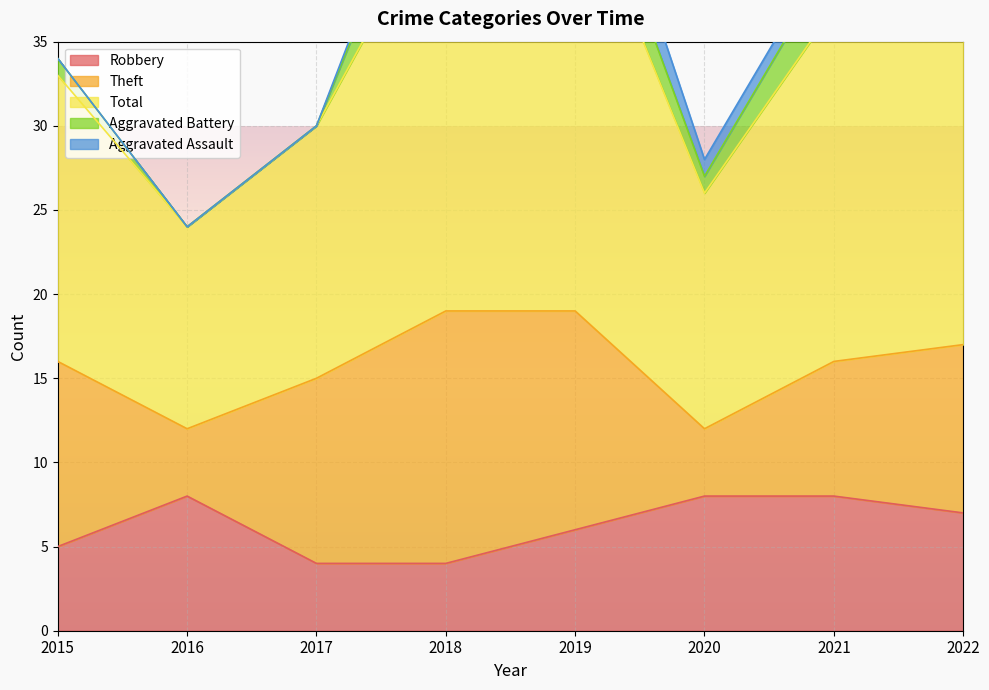

Which category has the lowest value across all series?

2016